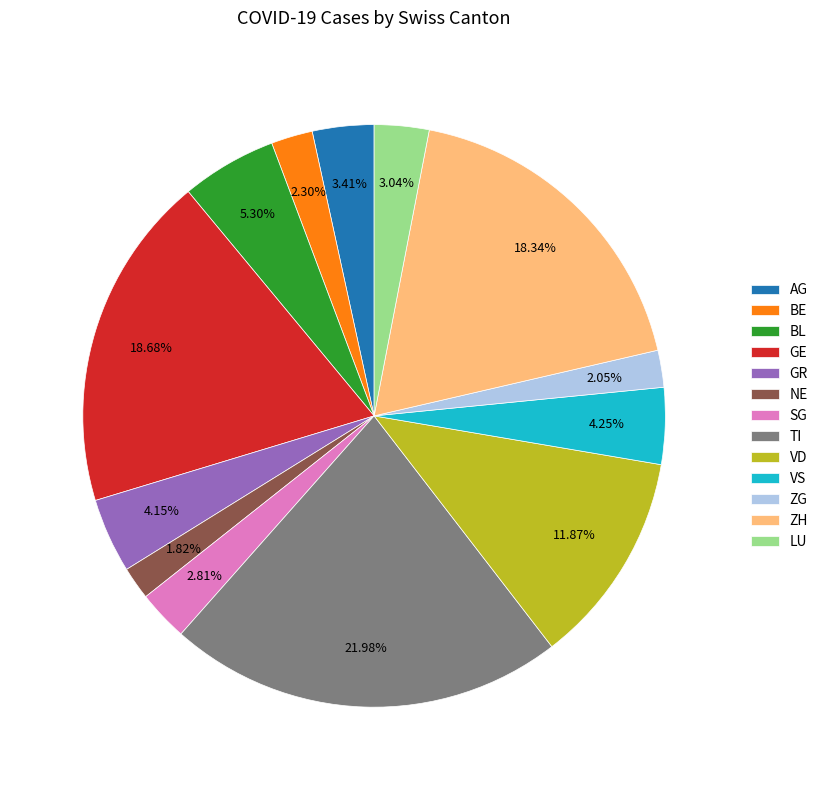

What percentage is the AG slice, to the nearest percent?

3%